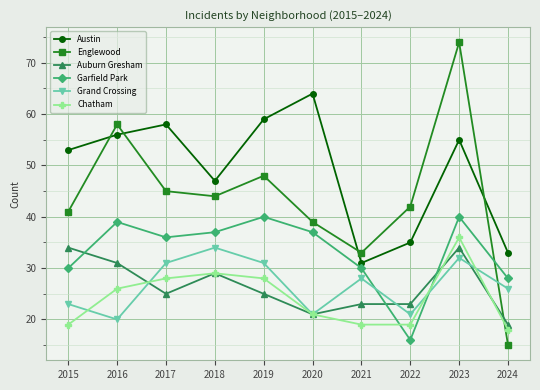

Rank the series at 2024 from highest to lowest value.

Austin, Garfield Park, Grand Crossing, Auburn Gresham, Chatham, Englewood